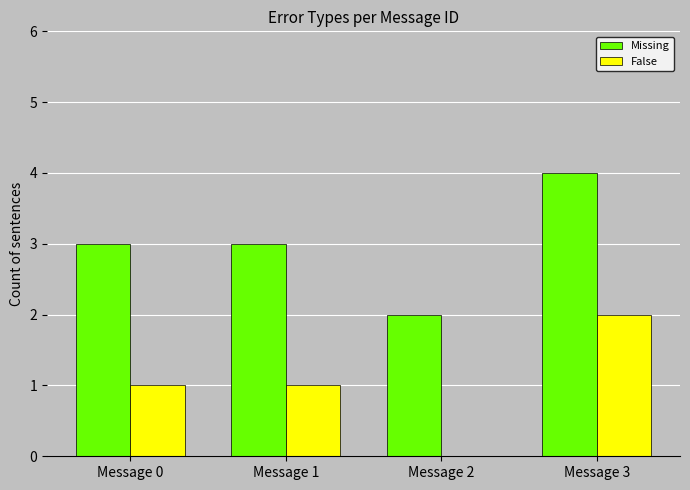

Does the chart contain stacked bars?

No